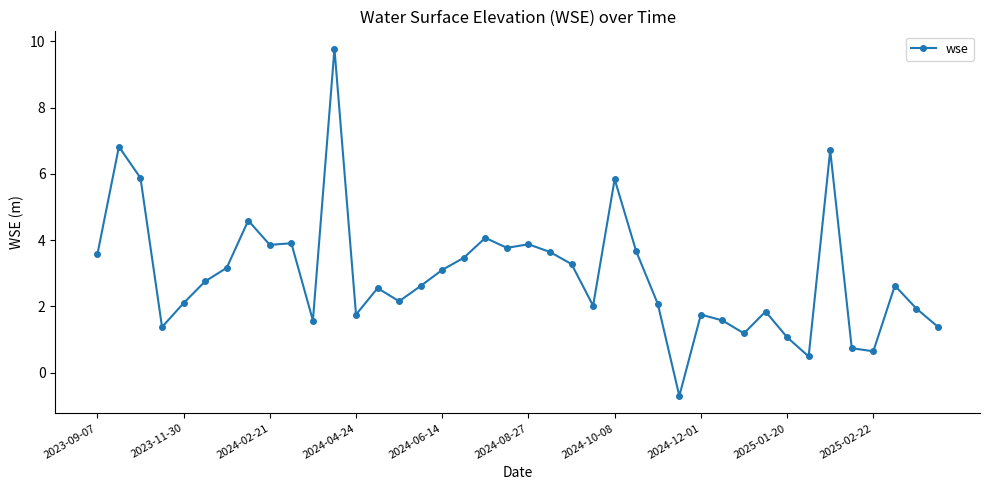

How many positive values are there?

39